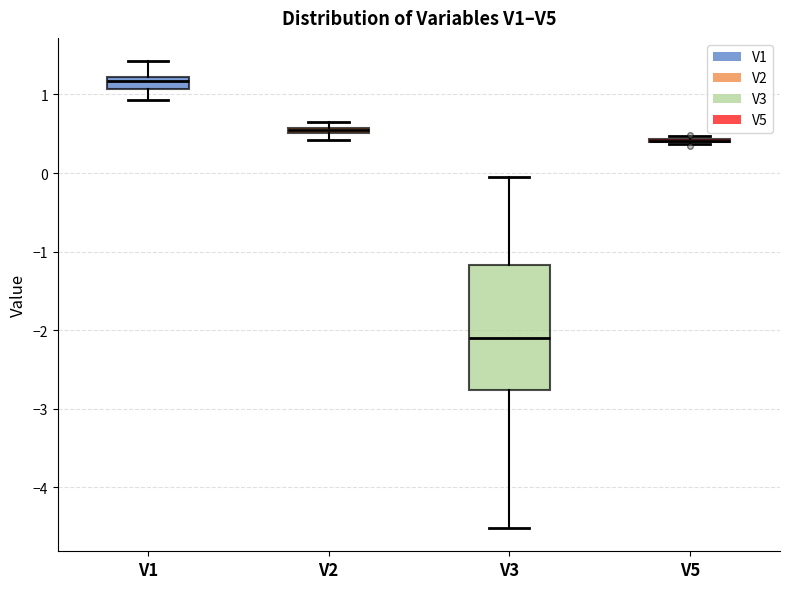

Where is the lower edge of the box for V2 on the y-axis? The values are not printed on the chart, so give them approximately, as read against the axis.

0.5